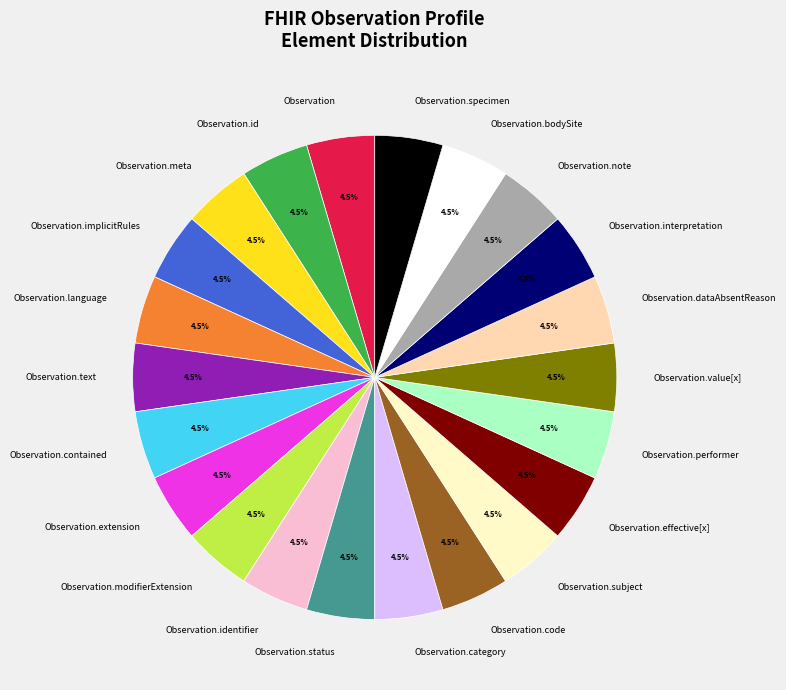

Does Observation.value[x] represent more than half of the total?

No